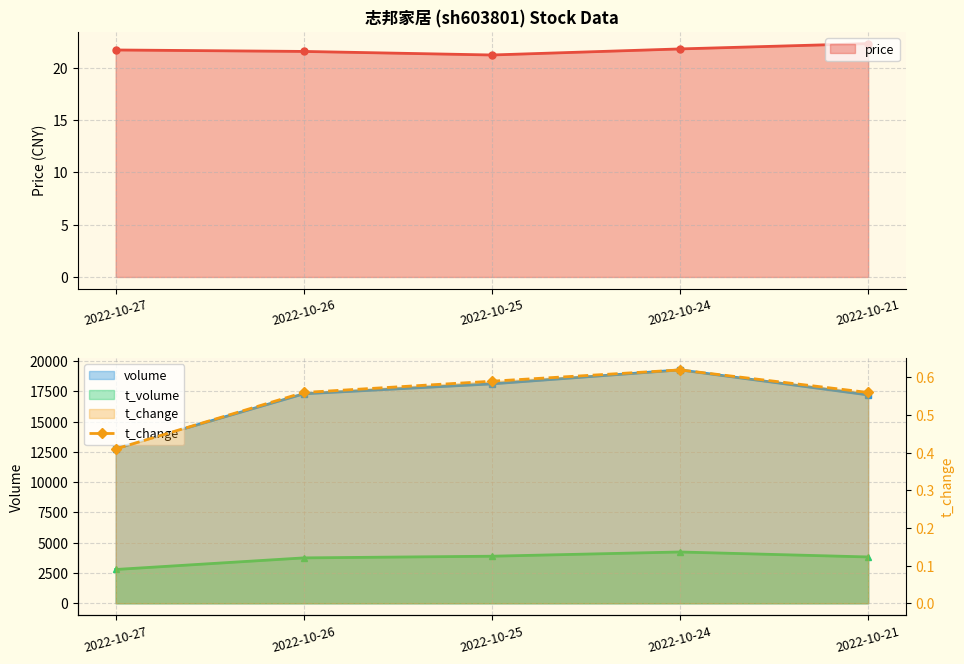

Rank the categories by value from lowest to highest.

2022-10-27, 2022-10-26, 2022-10-21, 2022-10-25, 2022-10-24